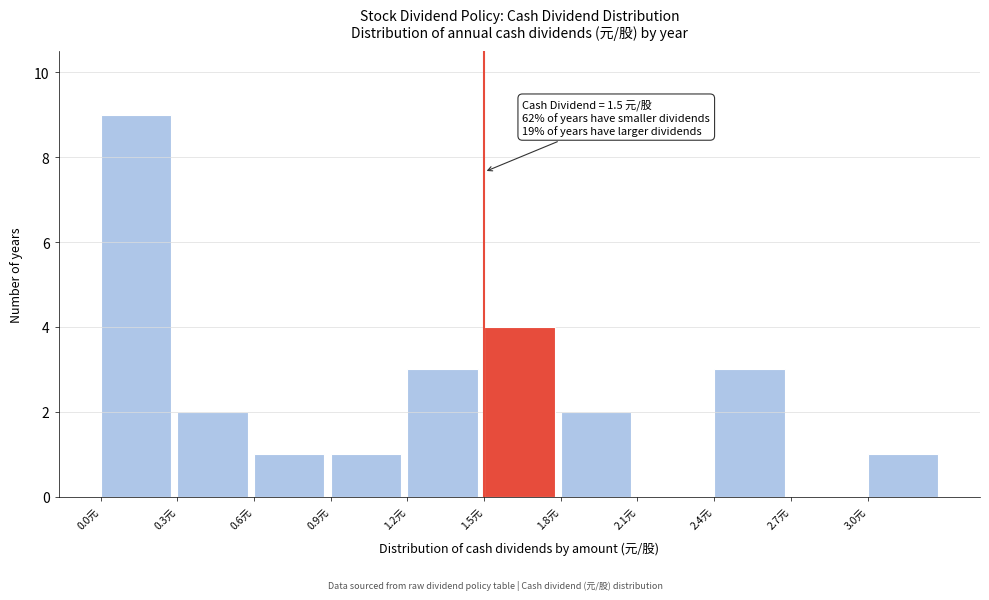

Over which range of the x-axis is the bar tallest?

0.0 to 0.3